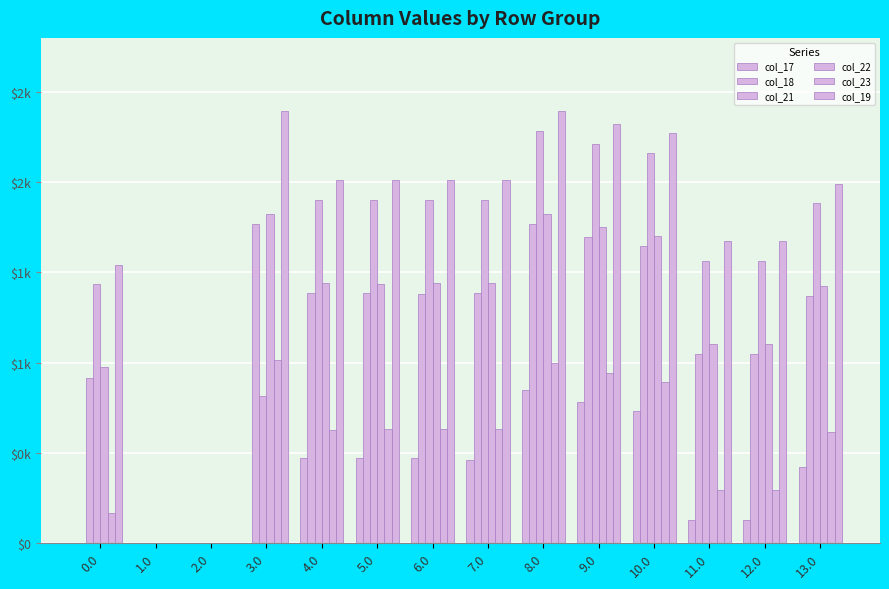

Are the bars horizontal?

No